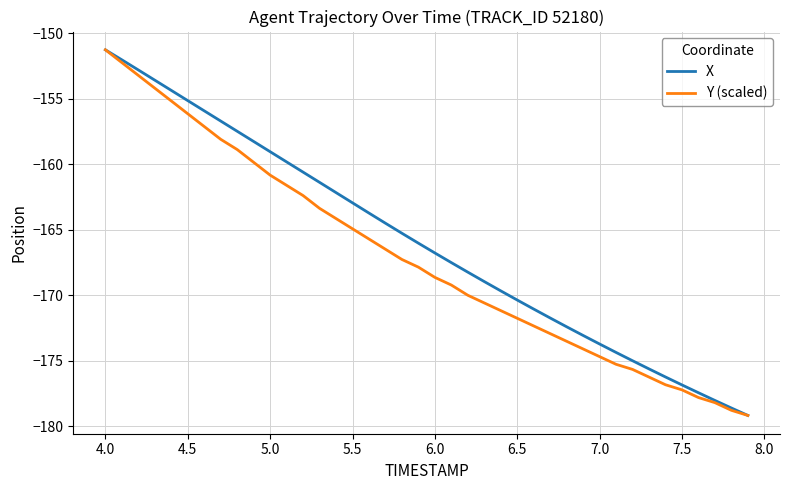

What is the minimum value for X?

-179.2